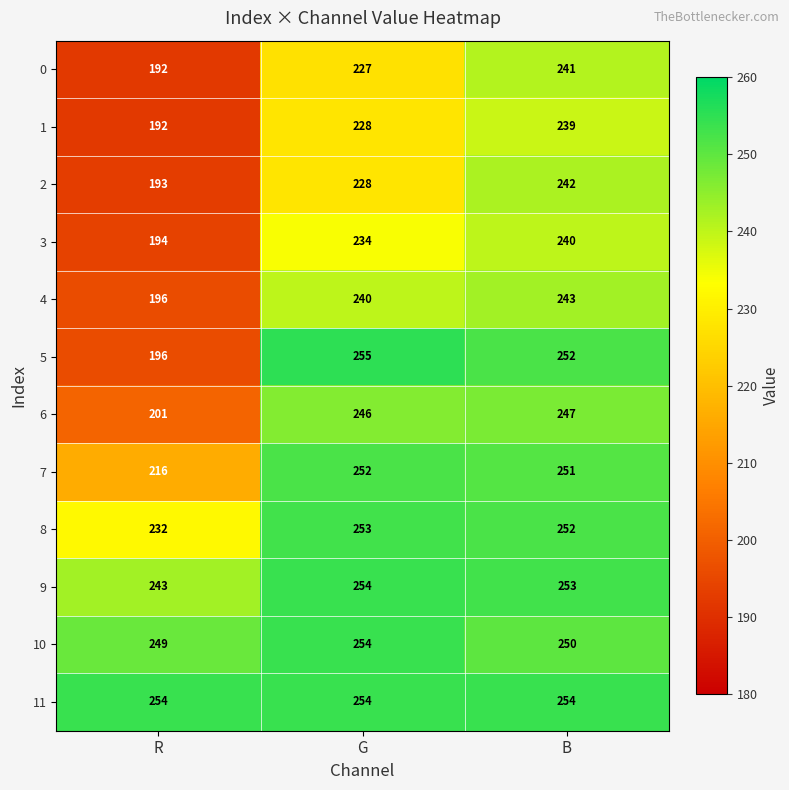

What is the difference between the maximum and minimum values in the 5 series?

59